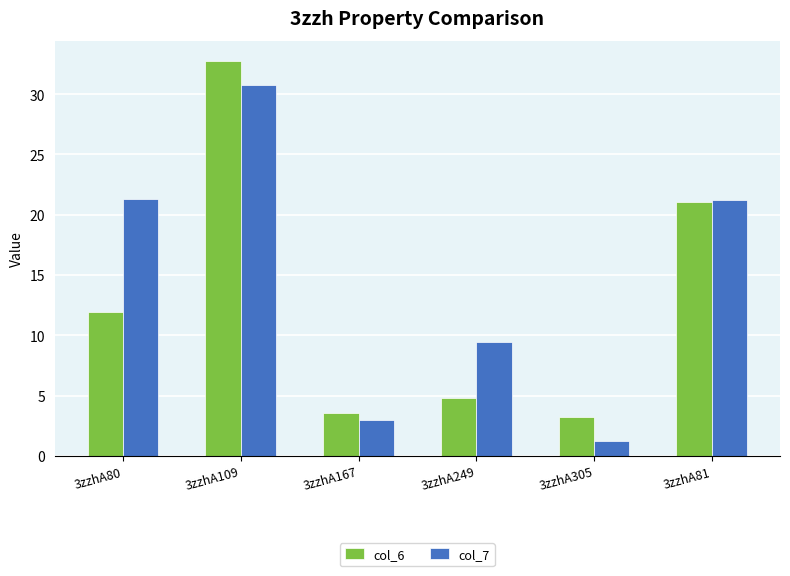

Where is col_6 nearest to the value 18?

3zzhA81